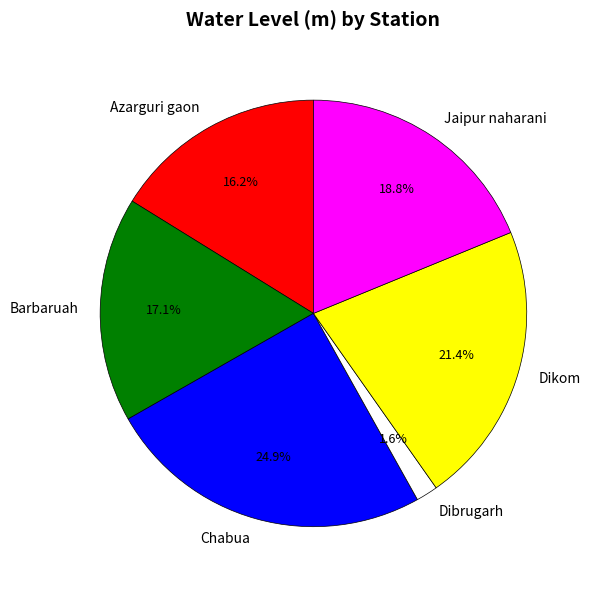

Is there any slice that represents more than half of the pie?

No